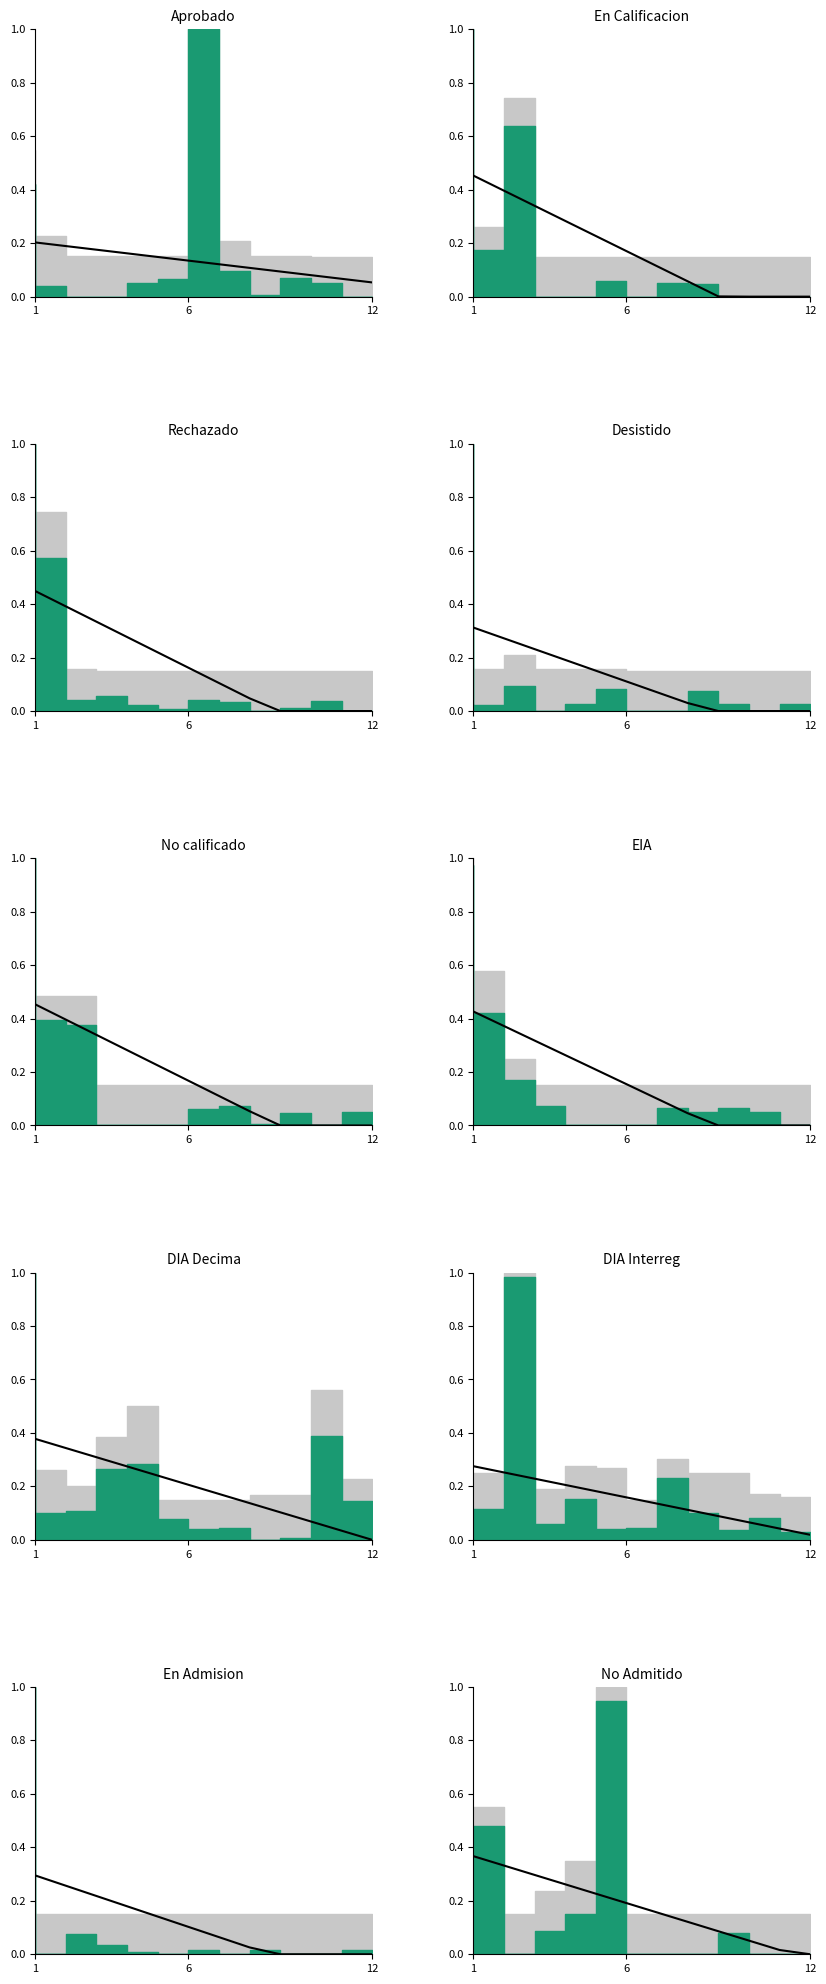

What is the difference between the maximum and minimum values?

0.4